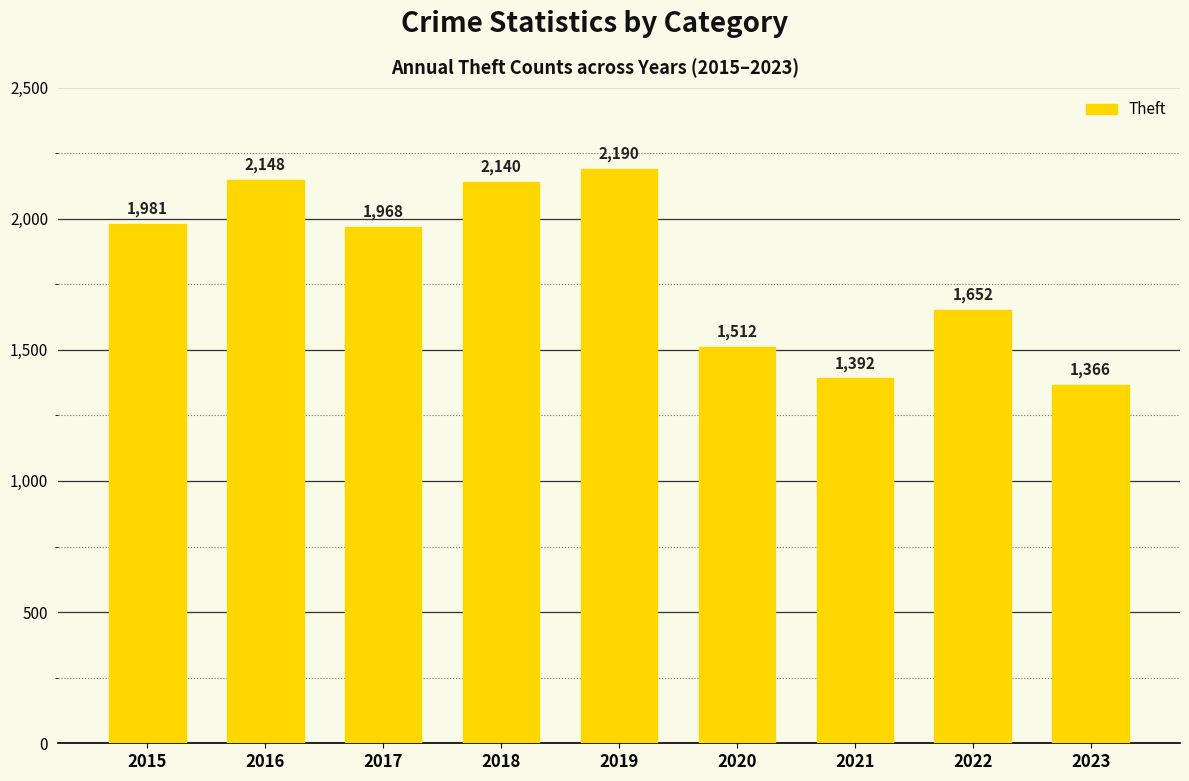

The value at 2015 is 1201. True or false?

False